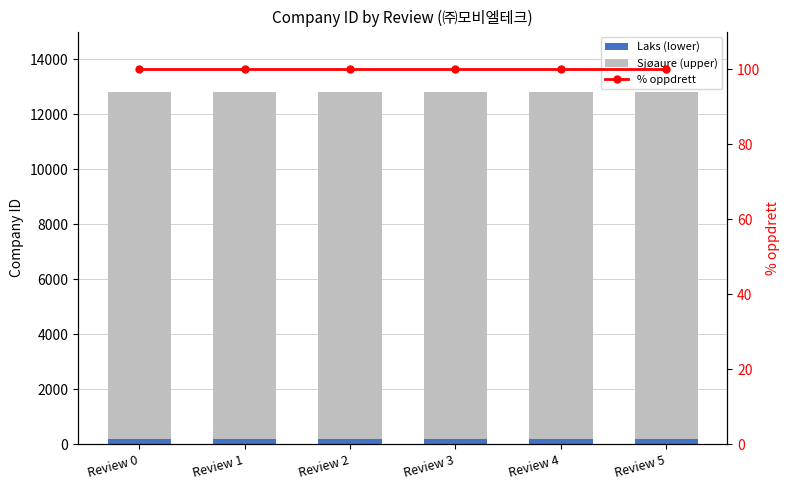

What is the maximum value shown in the chart?

12595